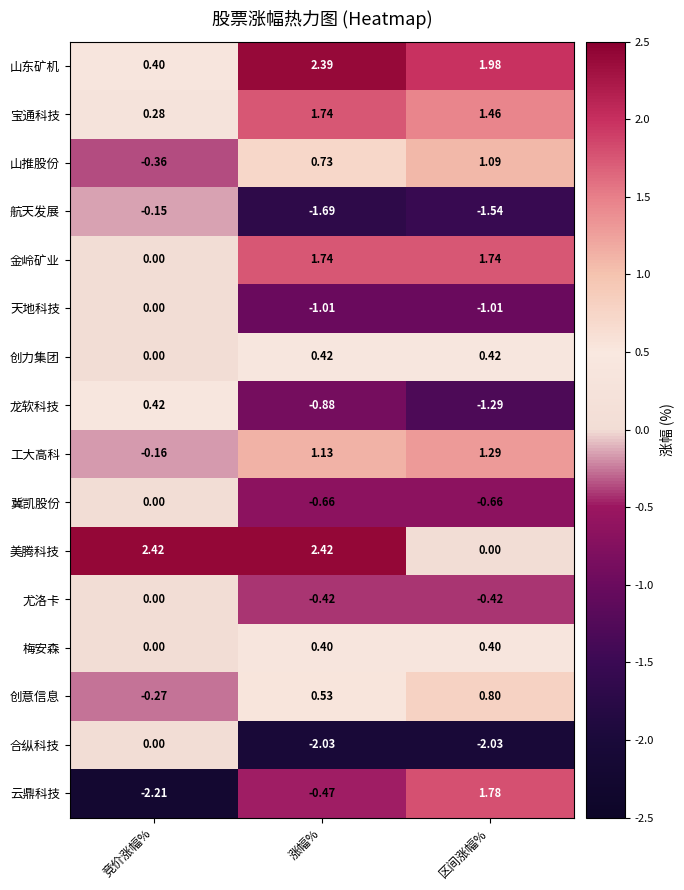

Which series has the largest total across all categories?

美腾科技